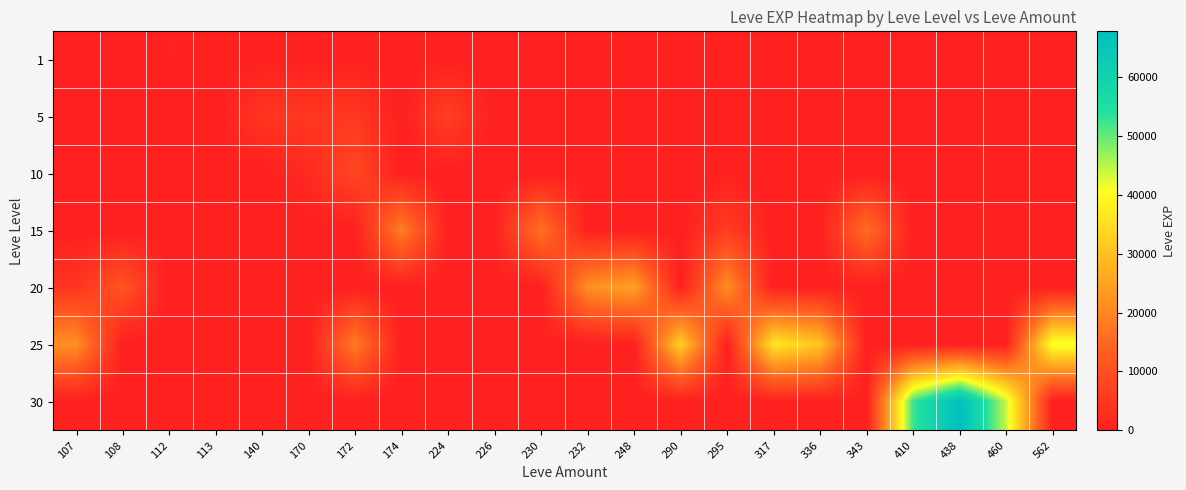

What is the maximum value shown in the chart?

67730